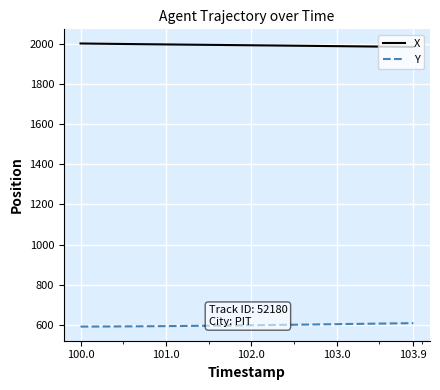

Which series has the largest total across all categories?

X